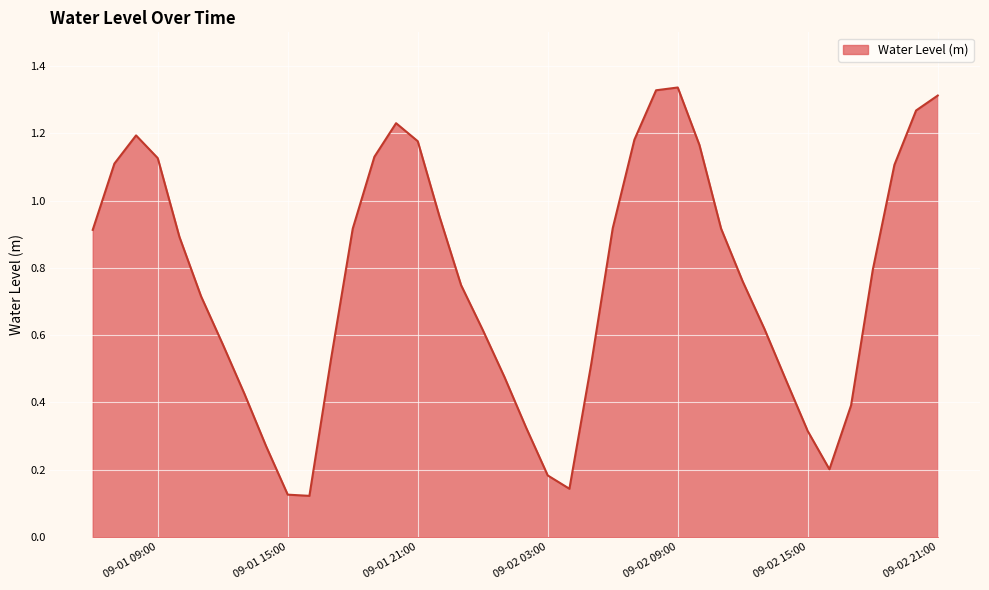

Does the chart have visible grid lines?

Yes